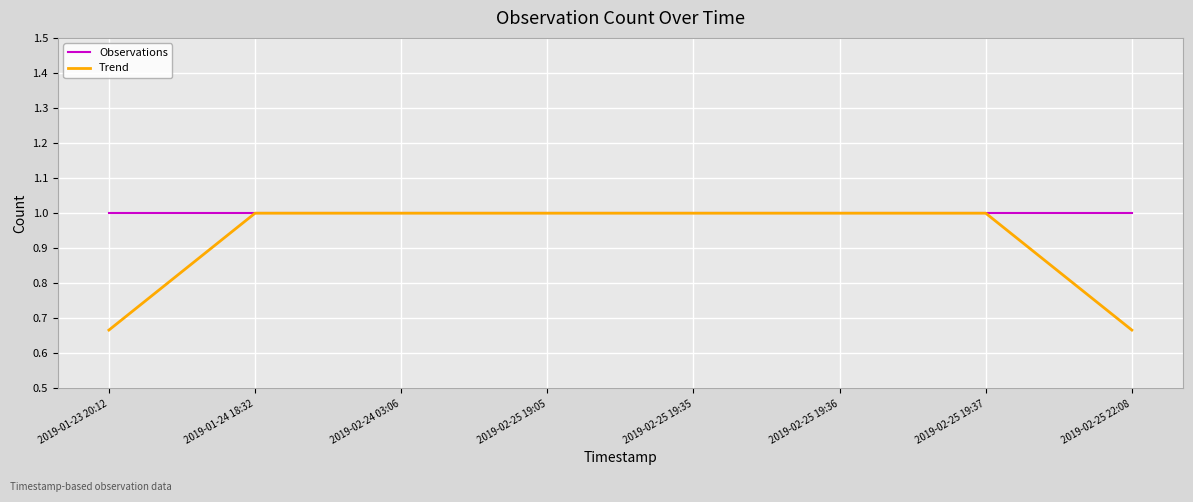

What is the sum of the Trend values at 2019-01-24 18:32 and 2019-02-24 03:06?

2.0